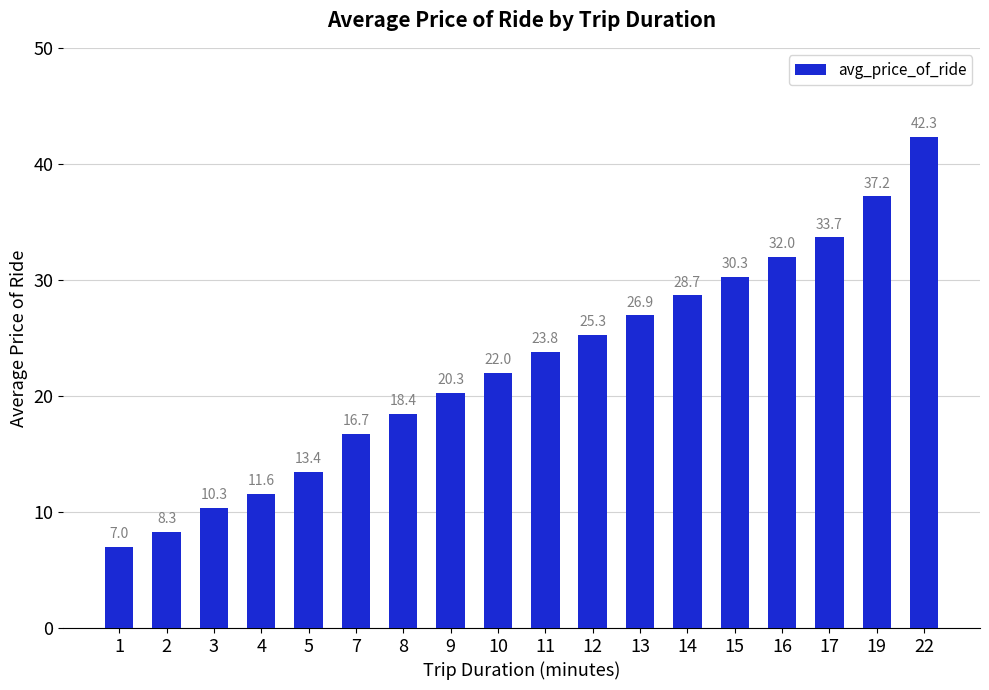

The chart shows a value of 18.4 at 8. True or false?

True